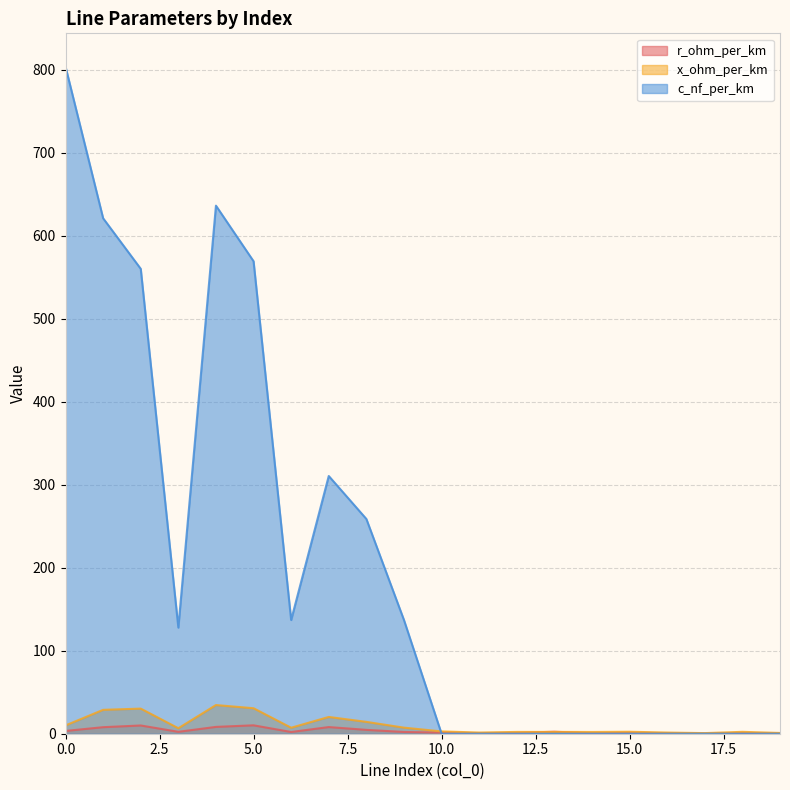

Which series changed the most between 13 and 19?

r_ohm_per_km